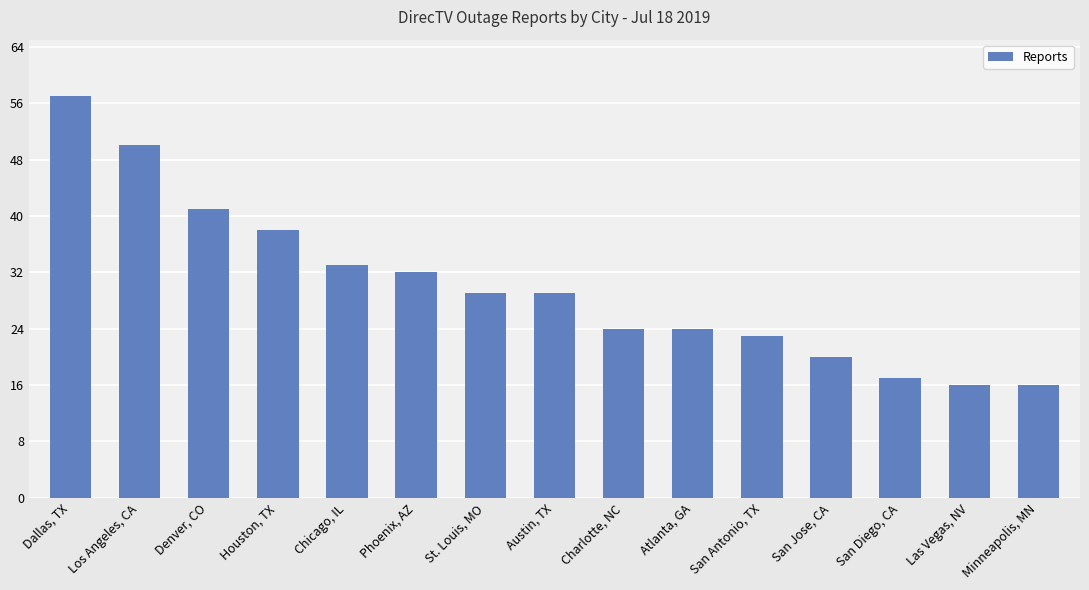

Approximately how many times larger is the value at Los Angeles, CA compared to Denver, CO?

1.2